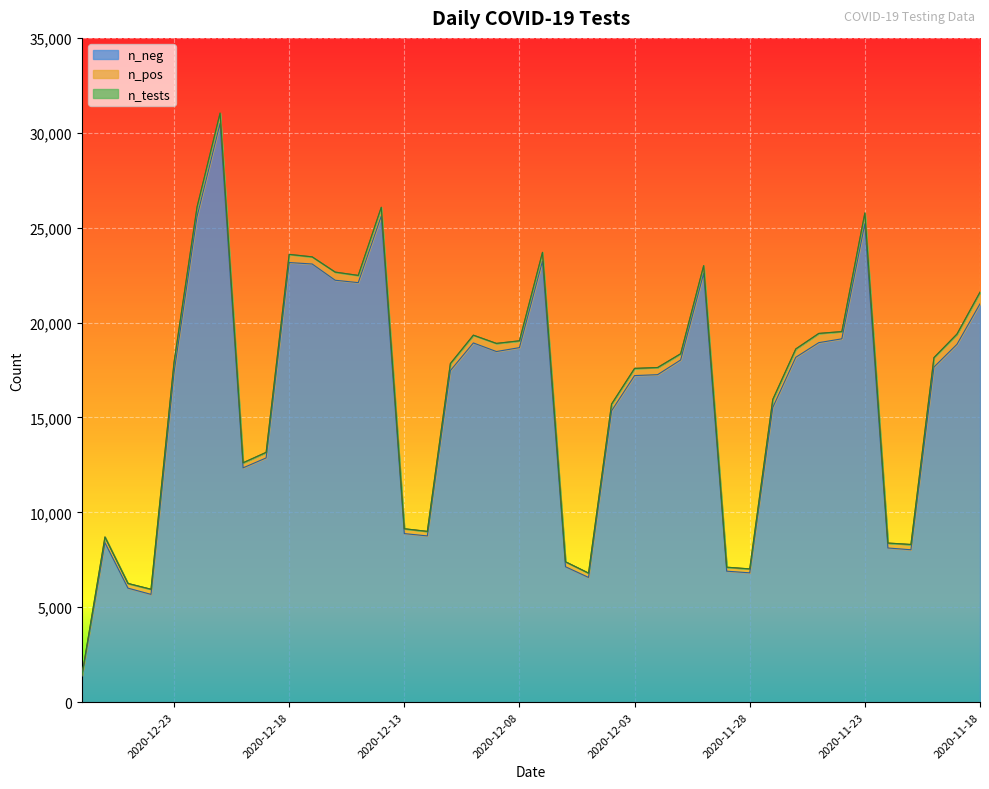

Is the value of n_pos at 2020-12-08 greater than the value of n_neg at 2020-12-27?

No